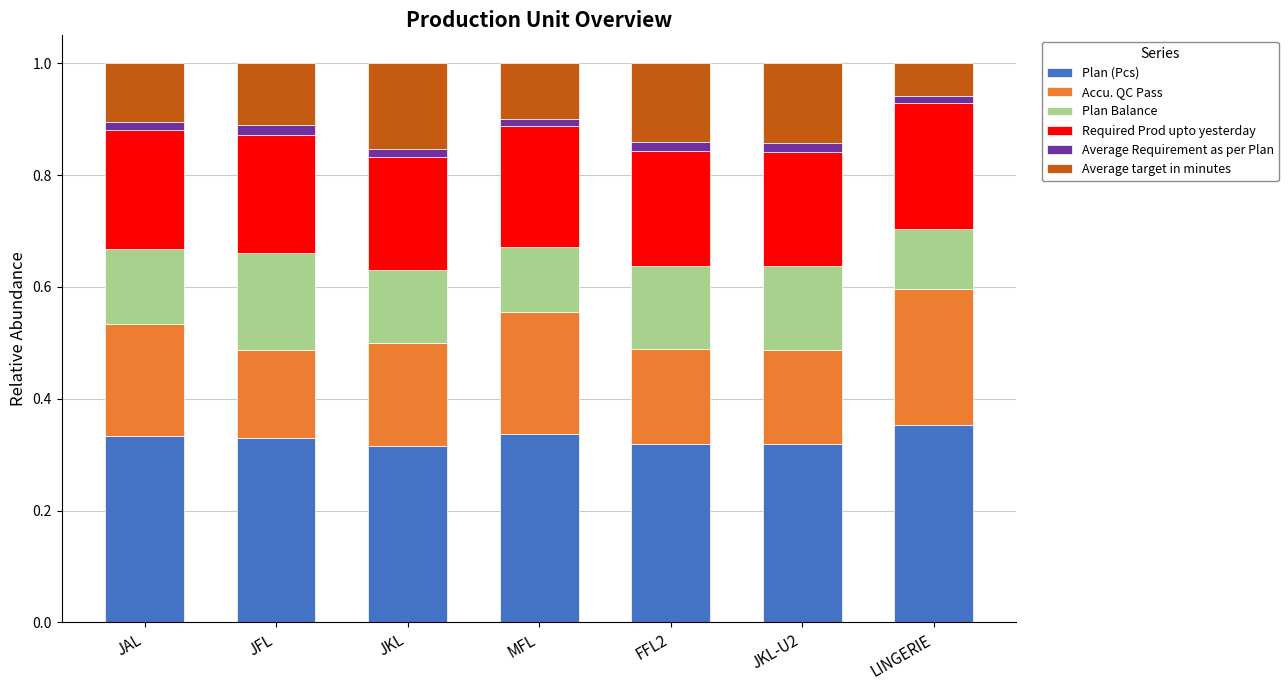

Count the Plan (Pcs) values in the range 0 to 1.

7